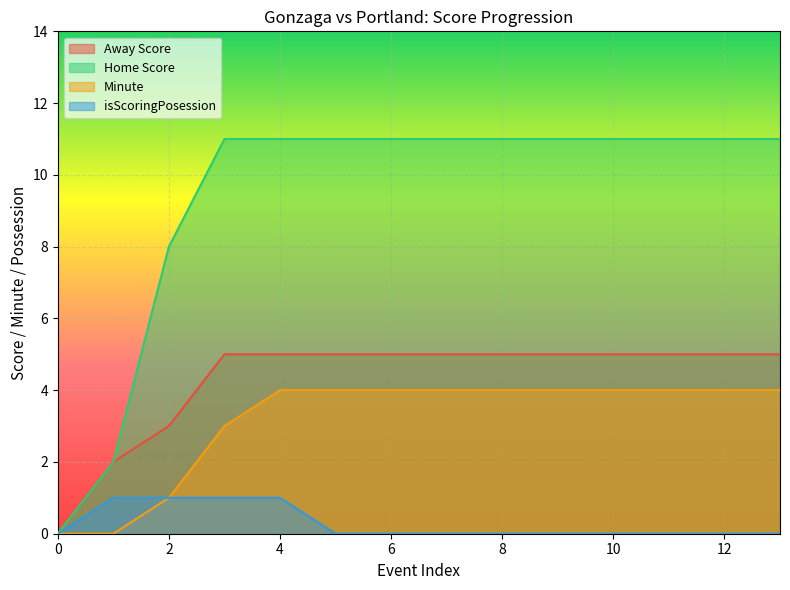

What is the sum of all Home Score values?

131